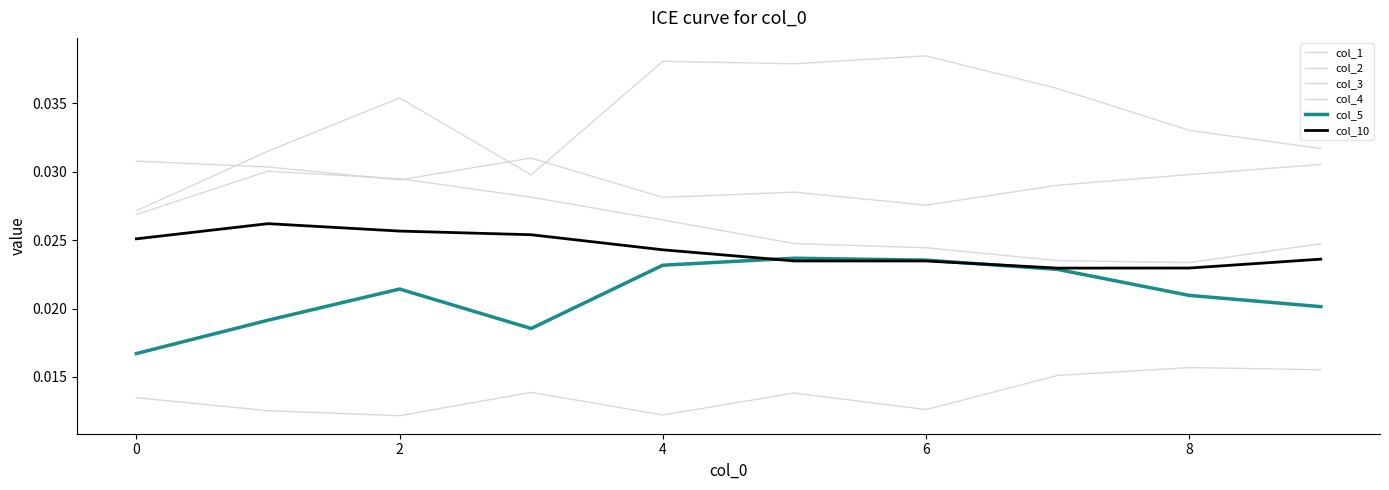

List the series in order of their peak value, lowest first.

col_4, col_5, col_10, col_2, col_3, col_1